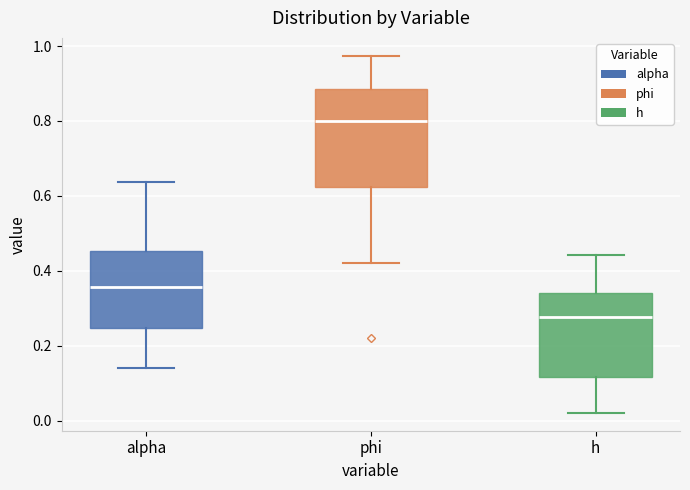

Which box is the tallest, from its lower edge to its upper edge?

phi